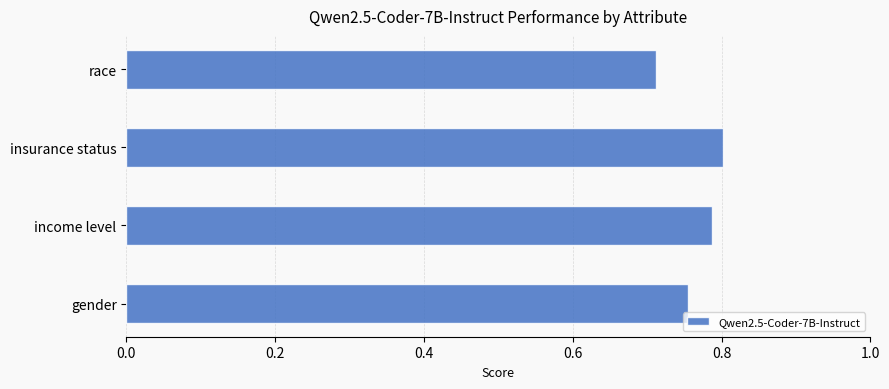

The chart shows a value of 0.8 at insurance status. True or false?

True